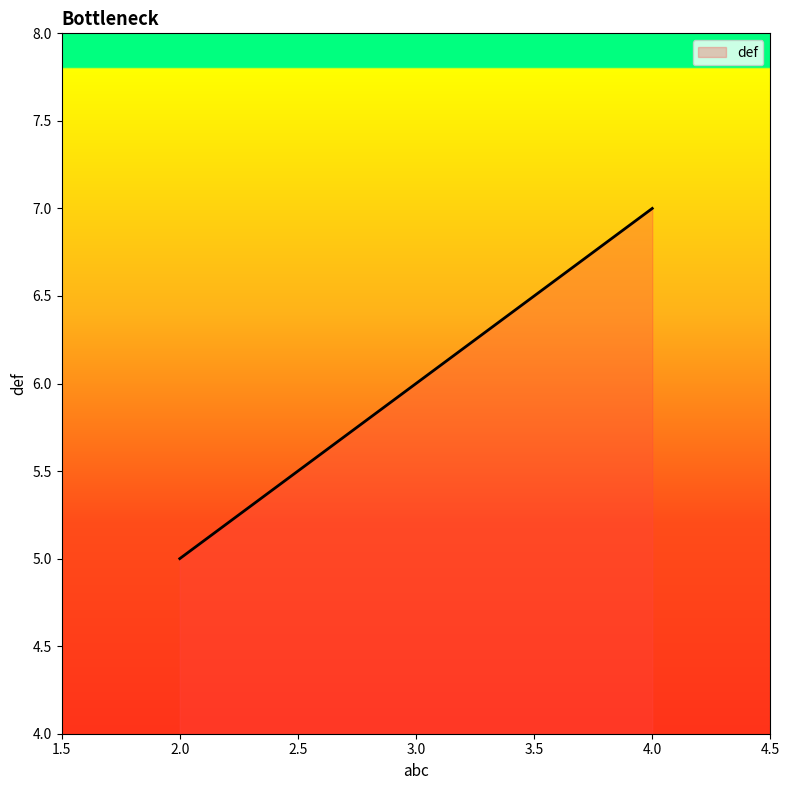

List the labels in order of value, smallest first.

2.0, 3.0, 4.0